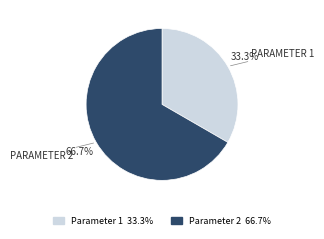

Which slice represents more than half of the pie?

Parameter 2